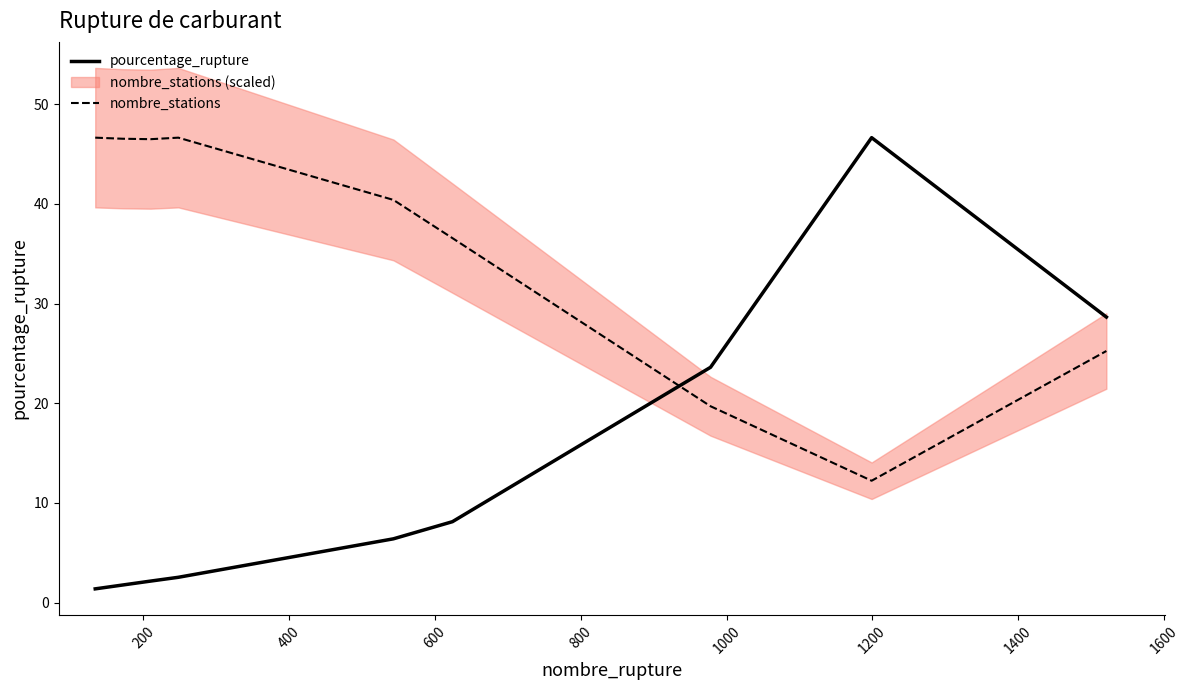

Is this an area chart (filled region under the line)?

No